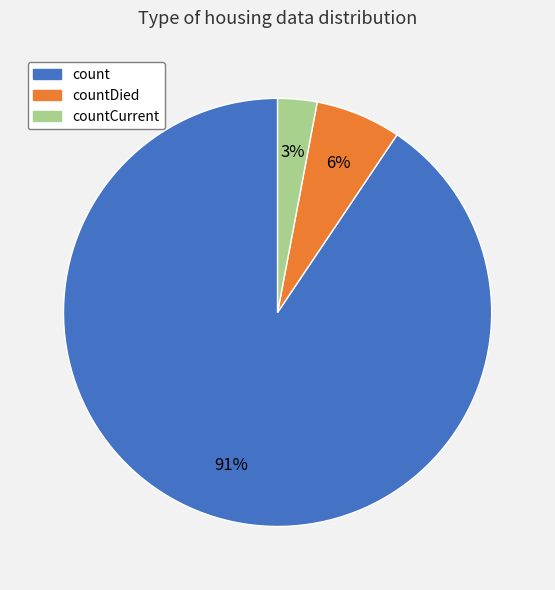

How many segments does this pie chart have?

3